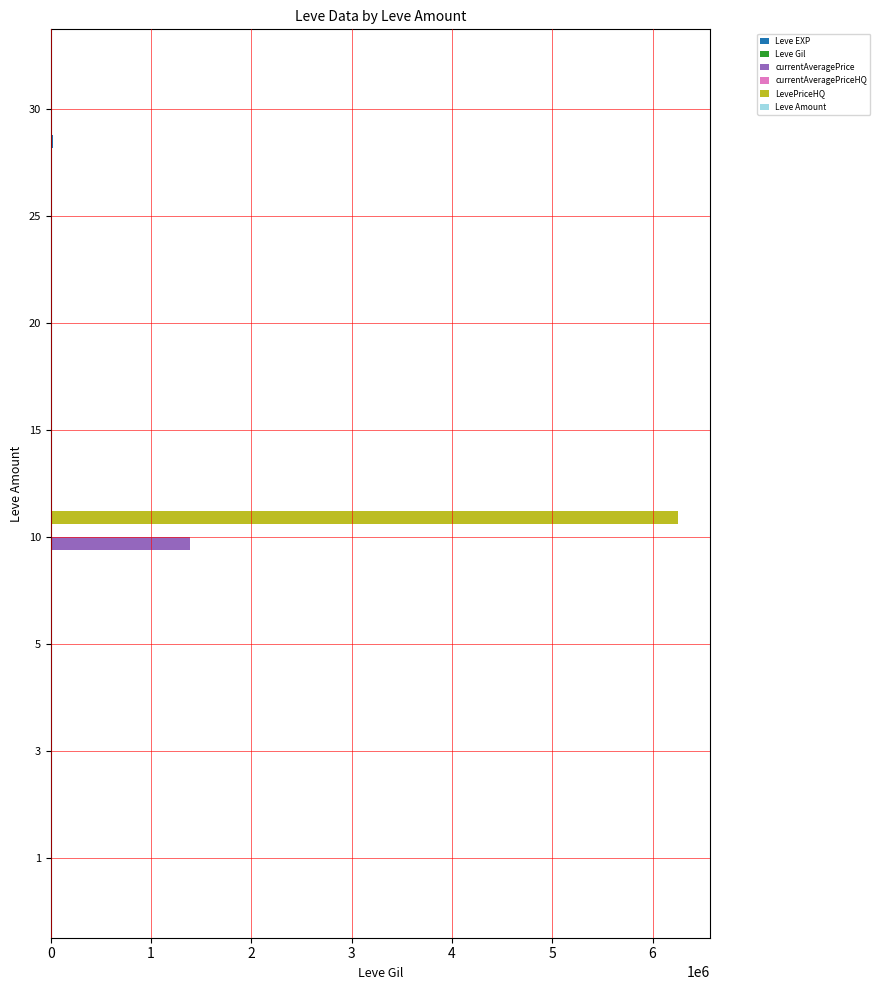

Which series has the largest total across all categories?

LevePriceHQ